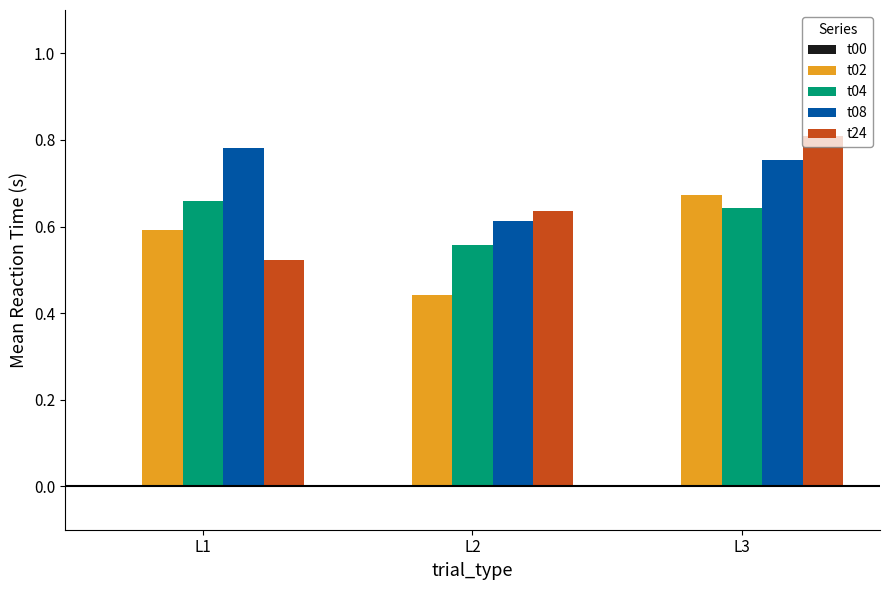

Are the bars grouped side by side (vs. stacked)?

Yes